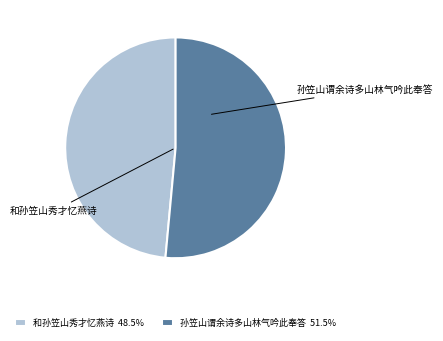

True or false: 和孙笠山秀才忆燕诗 accounts for 40% of the total.

False